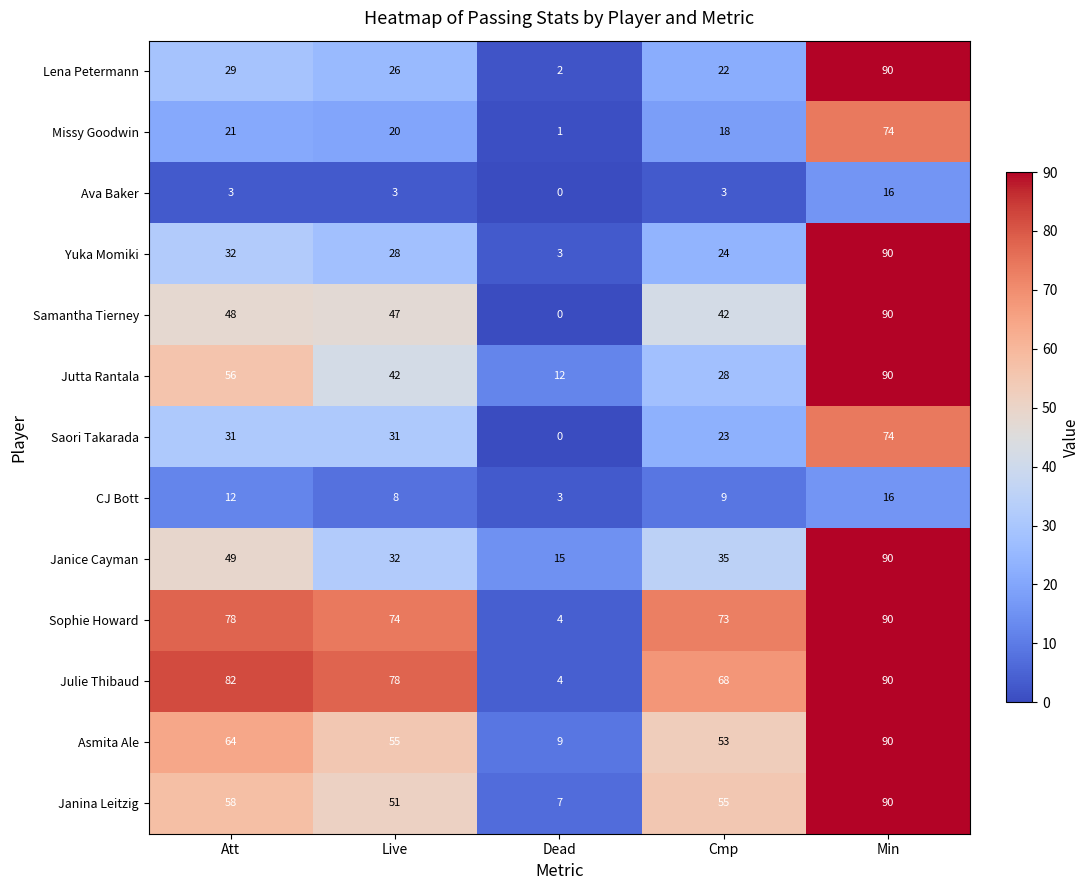

At which label does Saori Takarada reach its minimum?

Dead